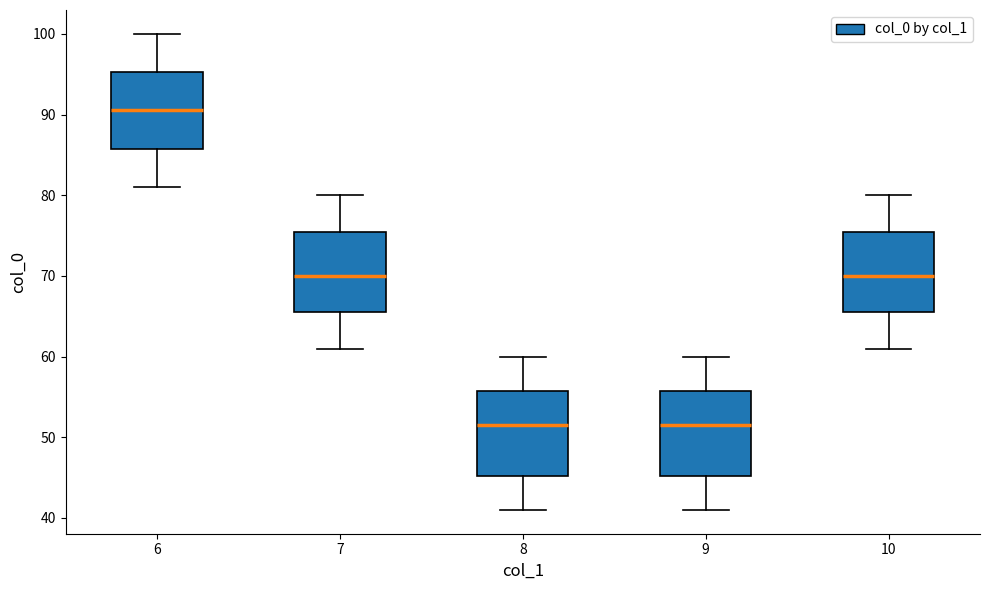

Reading left to right, transcribe this box plot: for each box, give where its median line is, the range the box spans, and where its two whiskers end, as read against the y-axis. The values are not printed on the chart, so give them approximately, as read against the axis.

6: median 91, box 86 to 95, whiskers 81 to 100
7: median 70, box 66 to 76, whiskers 61 to 80
8: median 52, box 45 to 56, whiskers 41 to 60
9: median 52, box 45 to 56, whiskers 41 to 60
10: median 70, box 66 to 76, whiskers 61 to 80